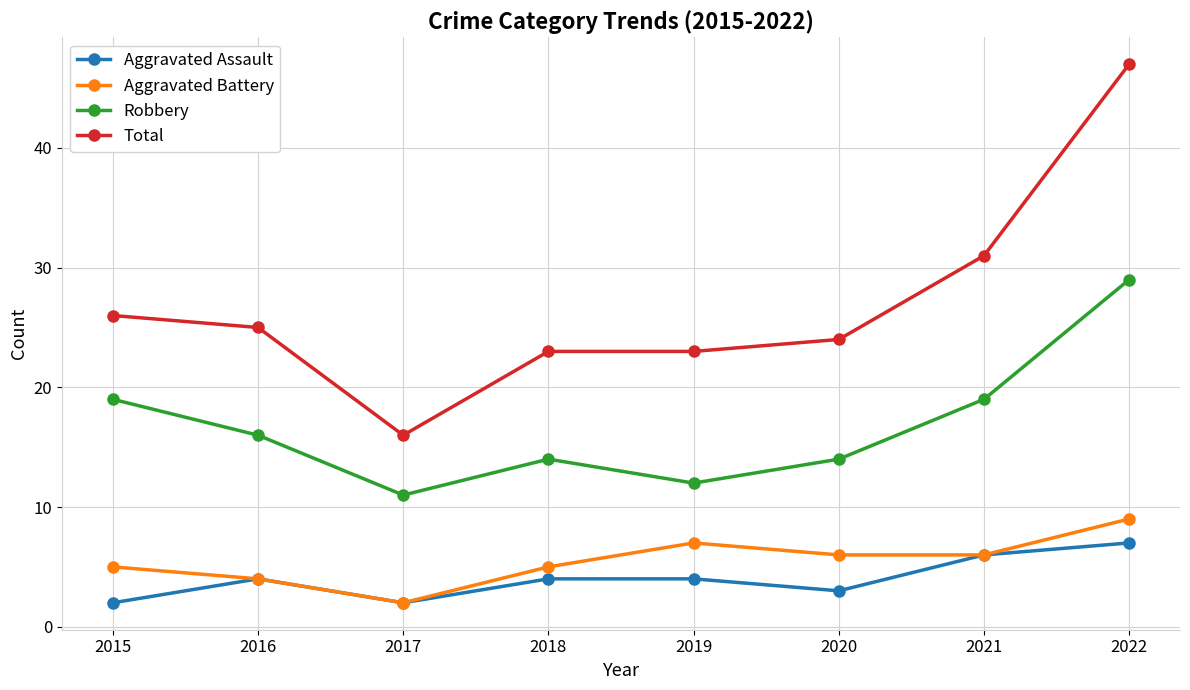

What is the value of the Aggravated Battery point at the 6th from the left?

6